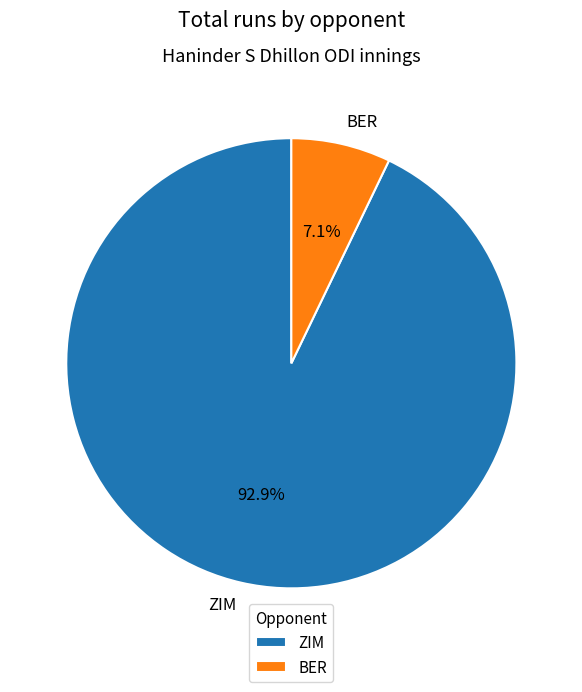

Rank the categories by value from lowest to highest.

BER, ZIM